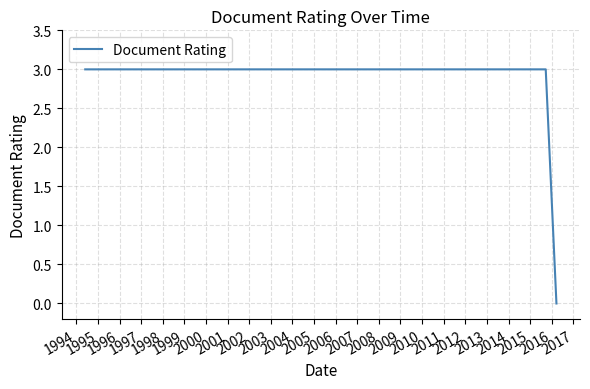

What is the greatest value displayed?

3